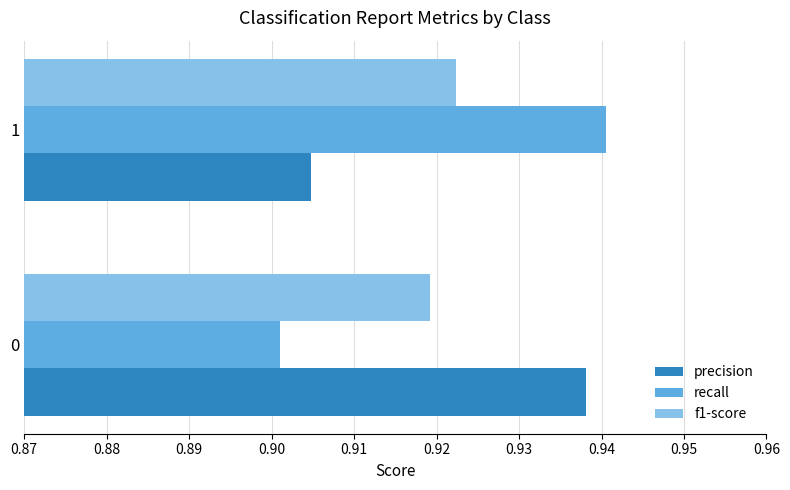

At which label is precision closest to 0?

1